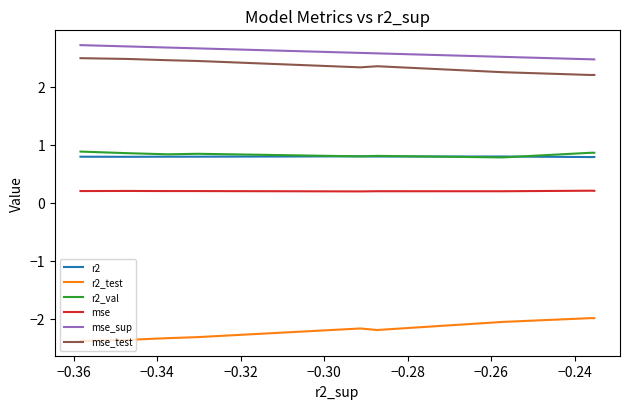

What are all the series names shown in the legend?

r2, r2_test, r2_val, mse, mse_sup, mse_test